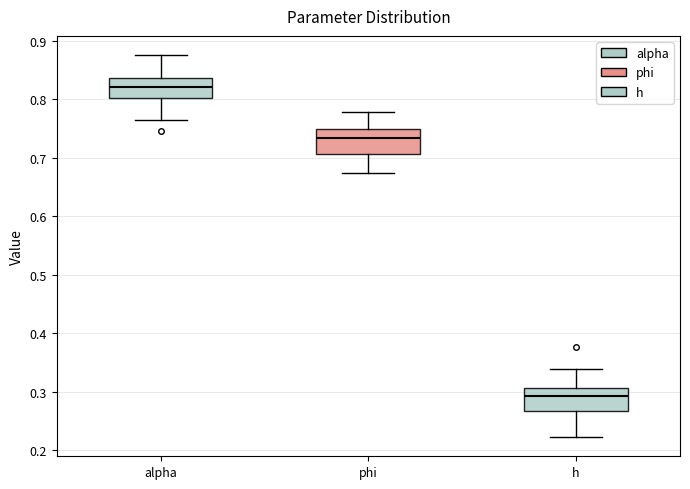

Where does the median line of the box for alpha sit on the y-axis? The values are not printed on the chart, so give them approximately, as read against the axis.

0.82